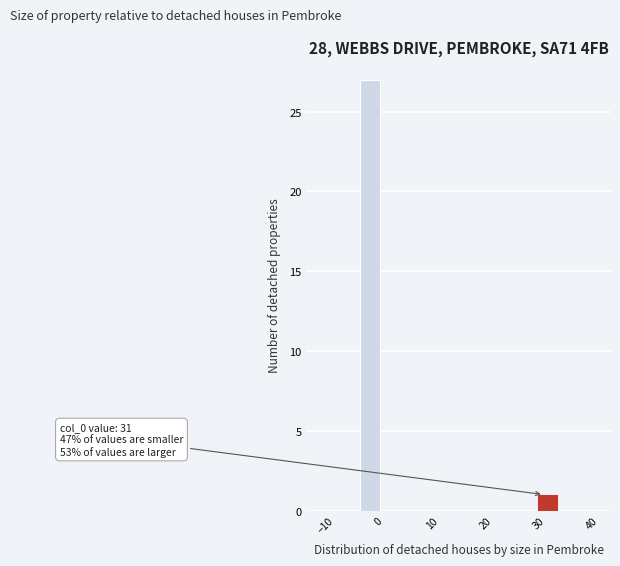

Read against the x-axis, roughly where is the centre of the tallest bar?

-2